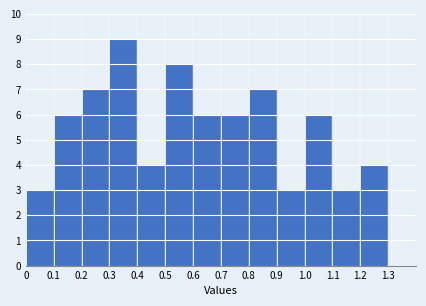

How tall is the bar that spans 0.1 to 0.2 on the x-axis? The values are not printed on the chart, so give them approximately, as read against the axis.

6